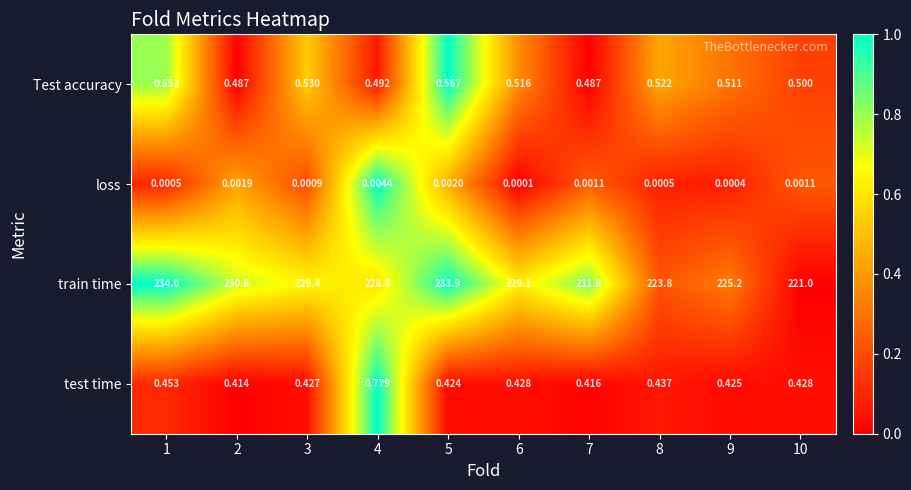

Which series has the widest spread of values?

train time